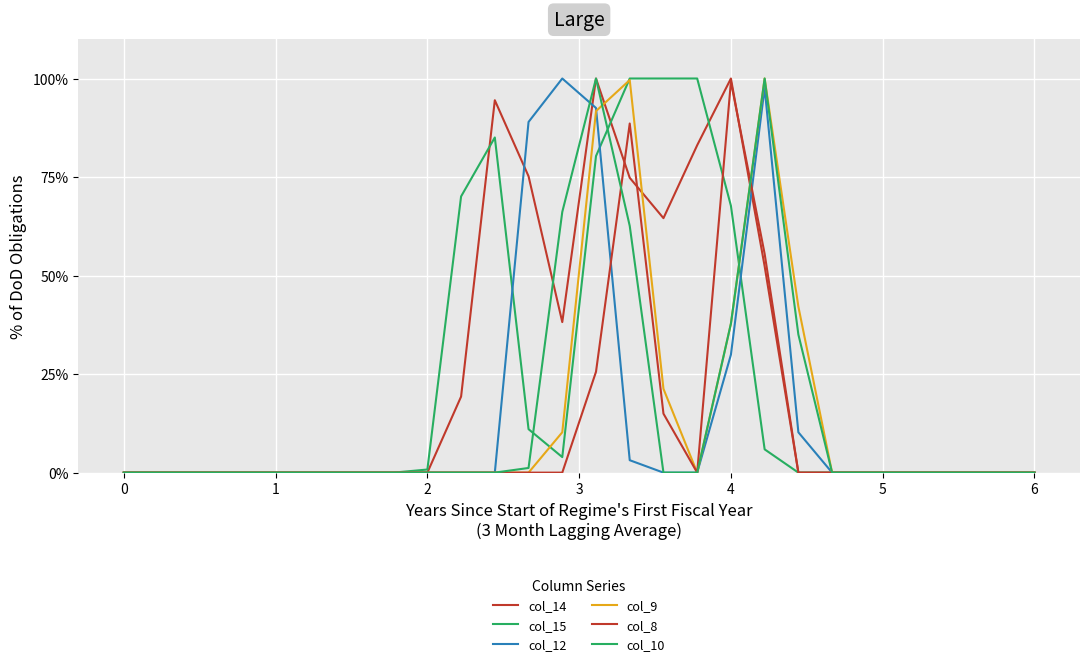

What is the difference between the second highest and second lowest values in the col_14 series?

1.0